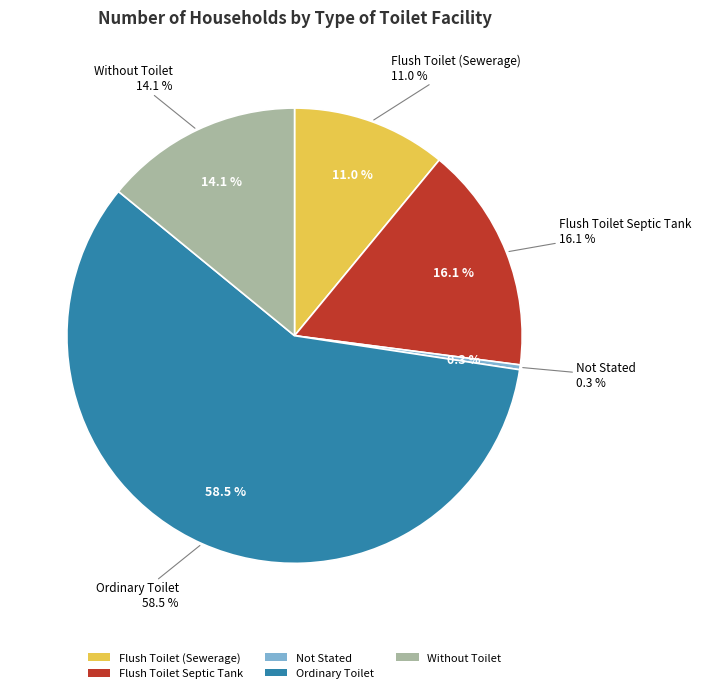

Is it true that Not Stated is 1% of the pie?

False